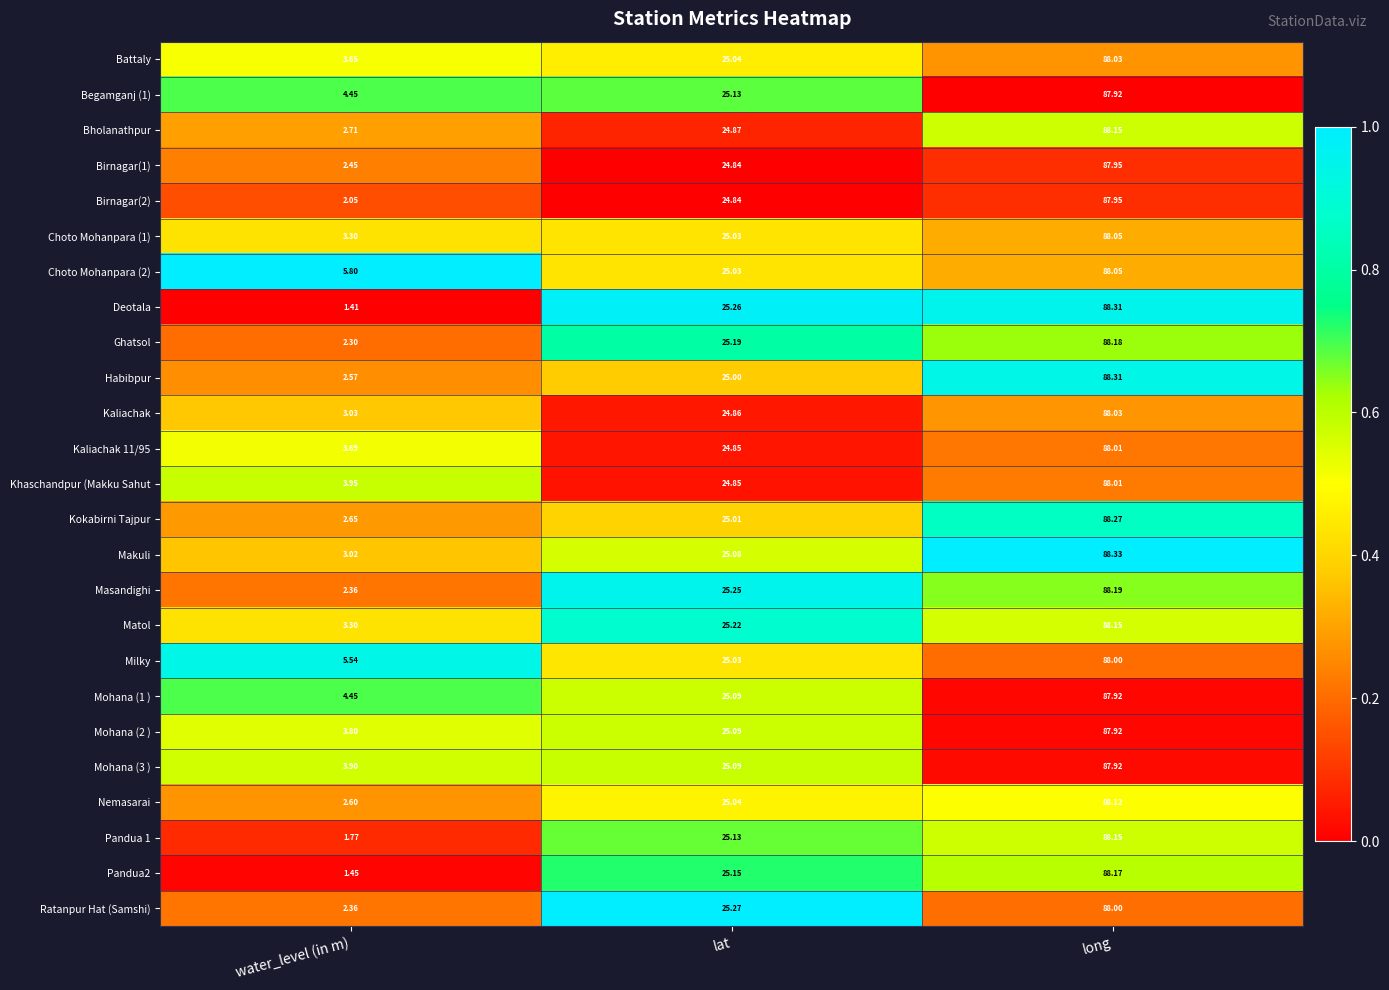

Rank the categories by Pandua2 value from lowest to highest.

water_level (in m), lat, long